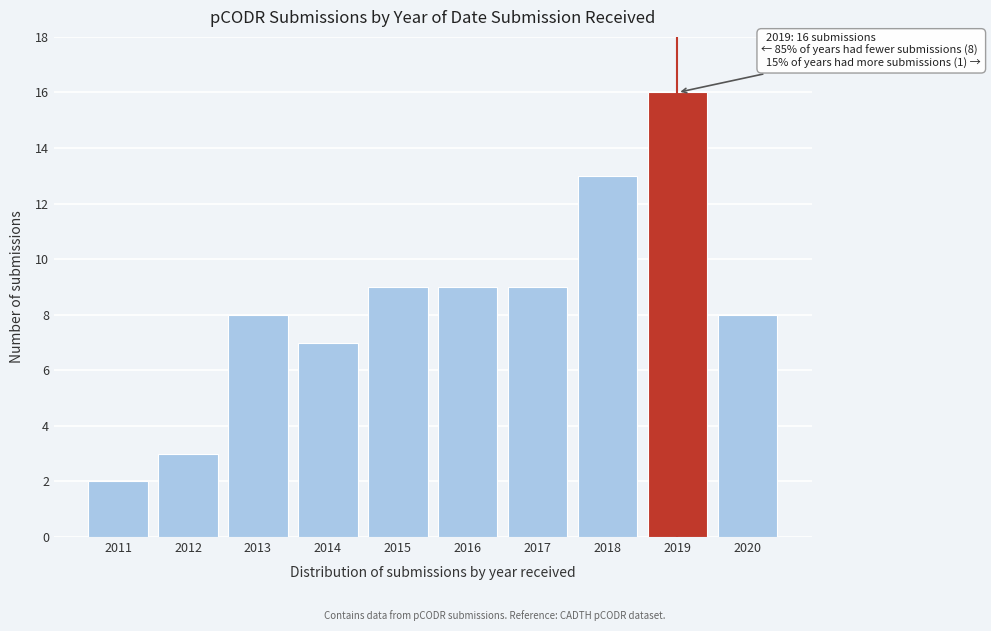

Reading left to right, list all the values displayed in this chart.

2	3	8	7	9	9	9	13	16	8